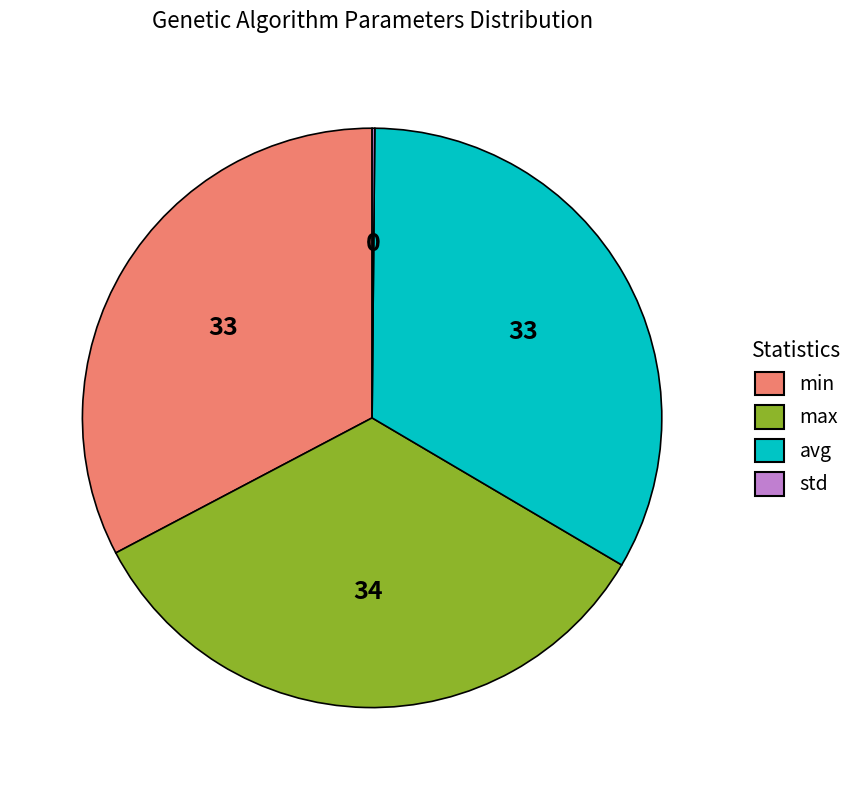

Between max and min, which is larger?

max